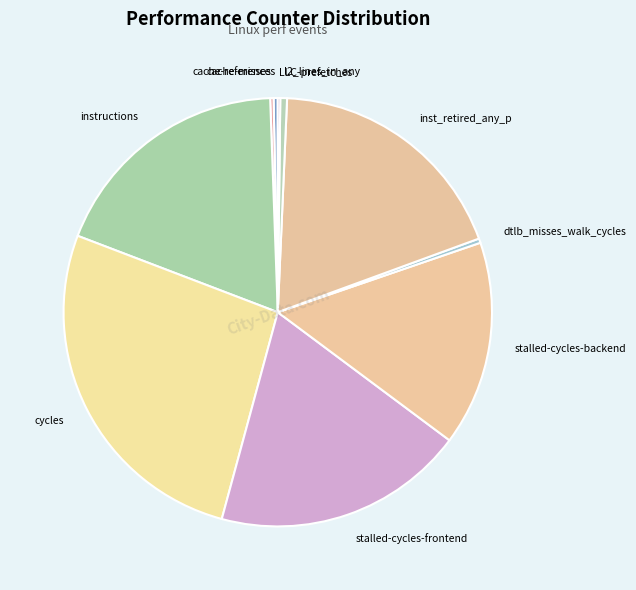

What is the largest slice in the pie chart?

cycles